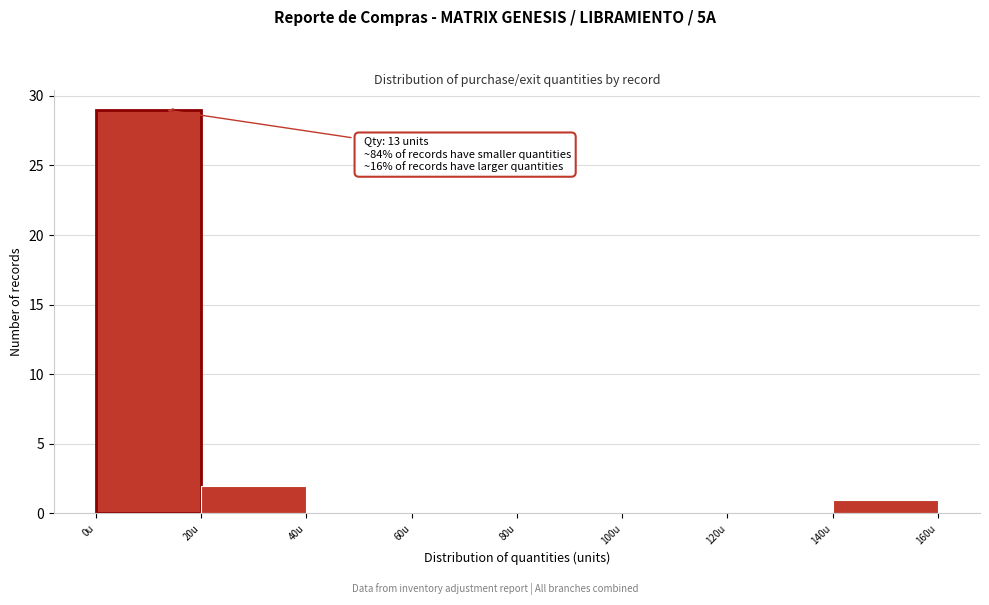

Which range on the x-axis has the tallest bar?

0 to 20